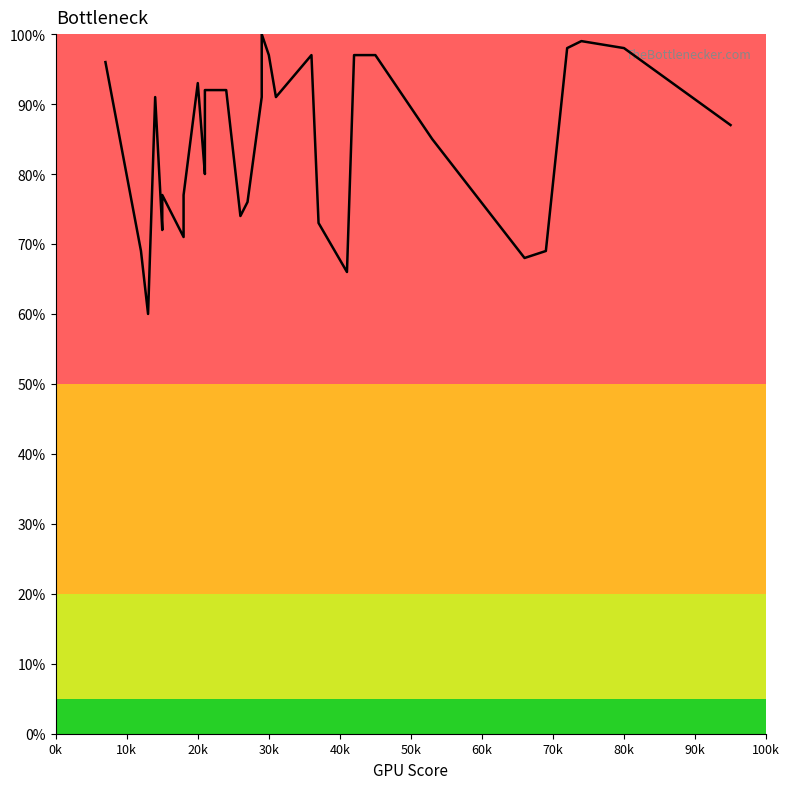

What is the greatest value displayed?

100